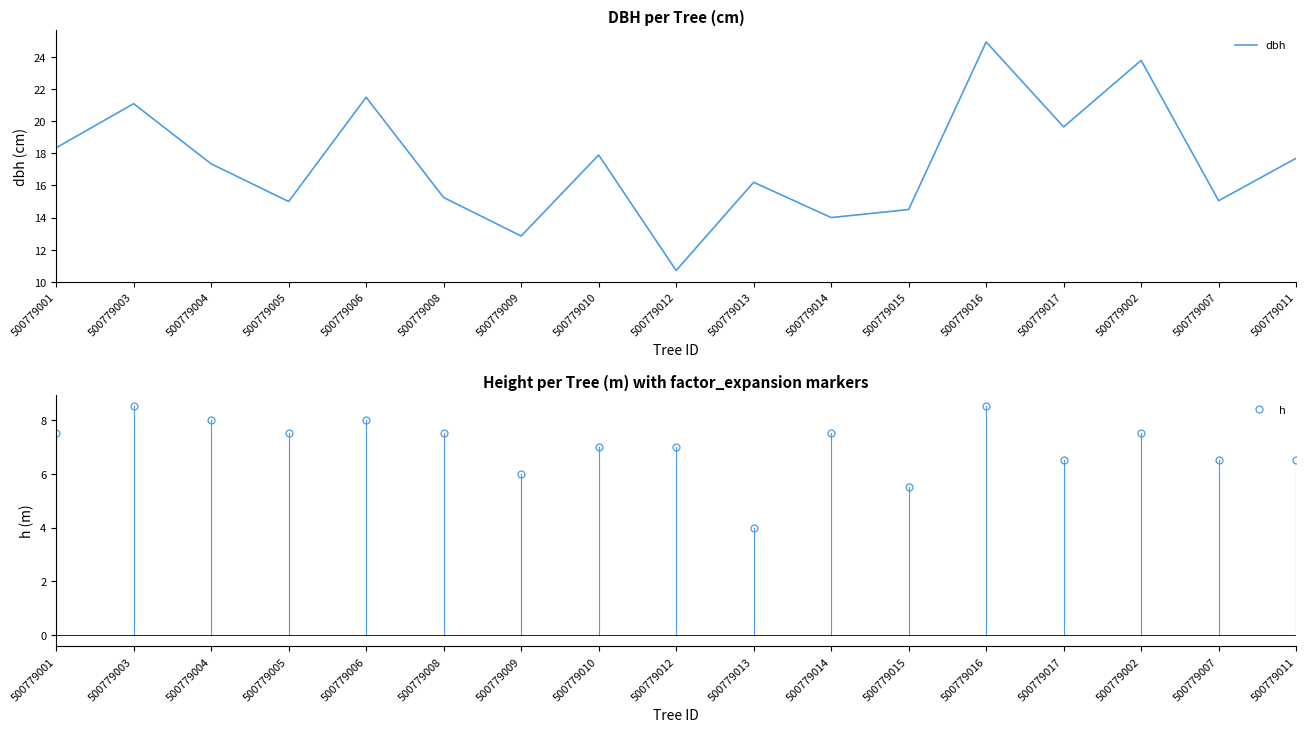

What position from the left is 500779015?

12